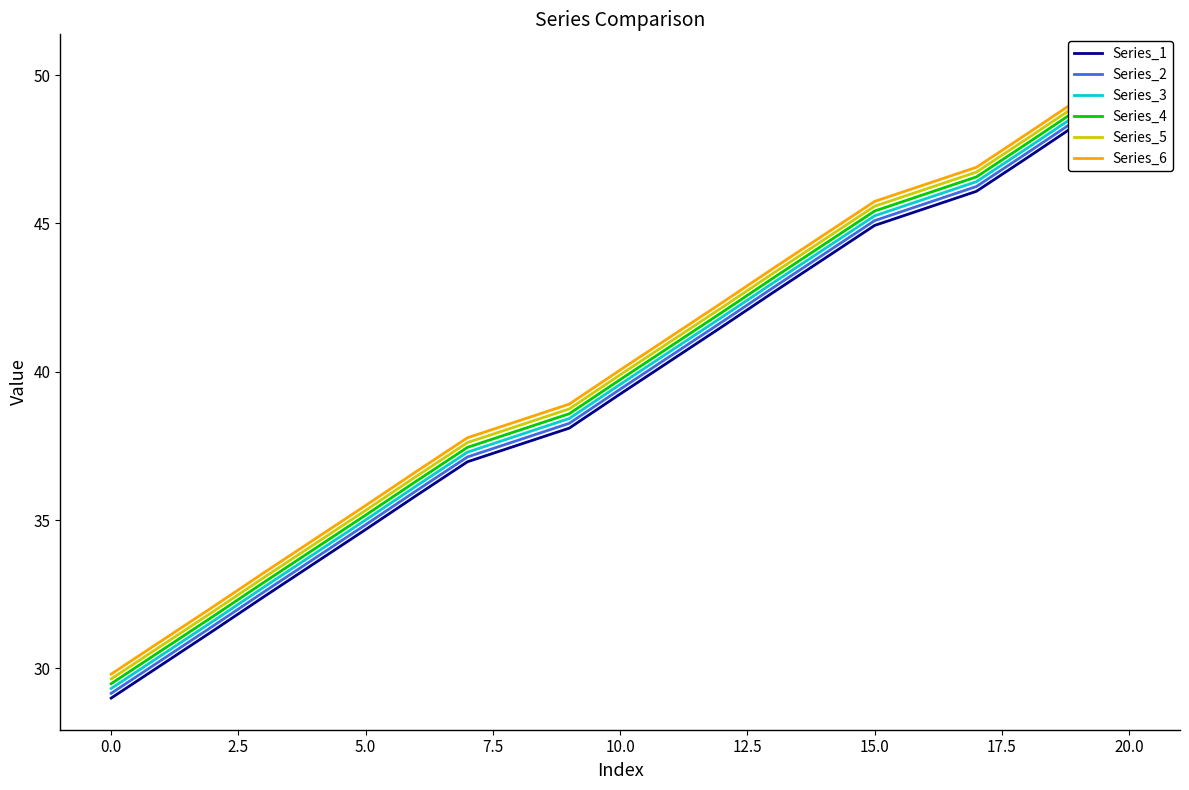

Reading right to left, what are all the values shown in this chart?

Series_1: 49.5	48.4	47.2	46.1	44.9	43.8	42.7	41.5	40.4	39.2	38.1	37.0	35.8	34.7	33.5	32.4	31.3	30.1	29.0
Series_2: 49.7	48.5	47.4	46.2	45.1	44.0	42.8	41.7	40.5	39.4	38.3	37.1	36.0	34.8	33.7	32.6	31.4	30.3	29.2
Series_3: 49.8	48.7	47.5	46.4	45.3	44.1	43.0	41.8	40.7	39.6	38.4	37.3	36.2	35.0	33.9	32.7	31.6	30.5	29.3
Series_4: 50.0	48.9	47.7	46.6	45.4	44.3	43.2	42.0	40.9	39.7	38.6	37.5	36.3	35.2	34.0	32.9	31.8	30.6	29.5
Series_5: 50.1	49.0	47.9	46.7	45.6	44.4	43.3	42.2	41.0	39.9	38.7	37.6	36.5	35.3	34.2	33.1	31.9	30.8	29.6
Series_6: 50.3	49.2	48.0	46.9	45.7	44.6	43.5	42.3	41.2	40.1	38.9	37.8	36.6	35.5	34.4	33.2	32.1	30.9	29.8